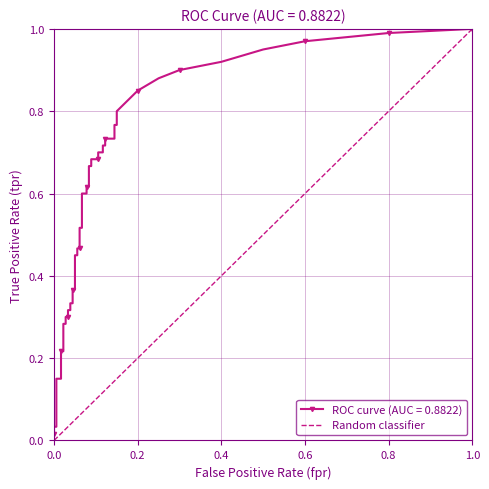

What is the sum of the values at 0.0 and 0.2?

1